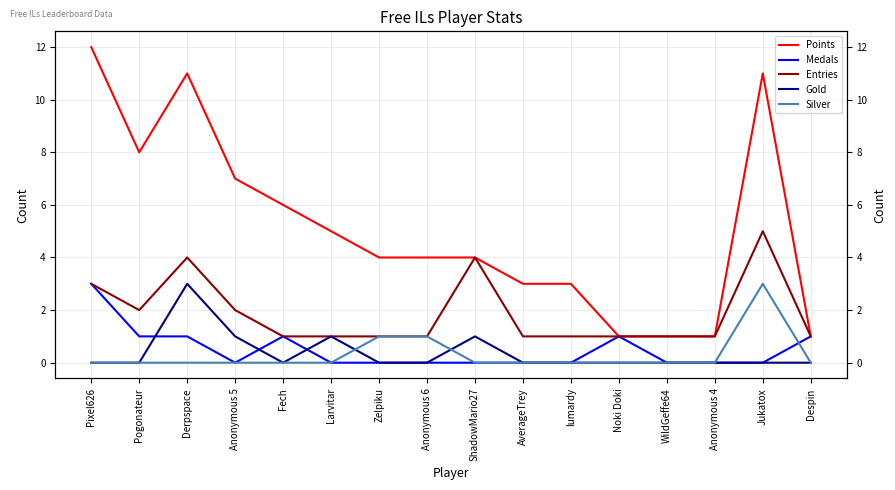

What is the maximum value shown in the chart?

12